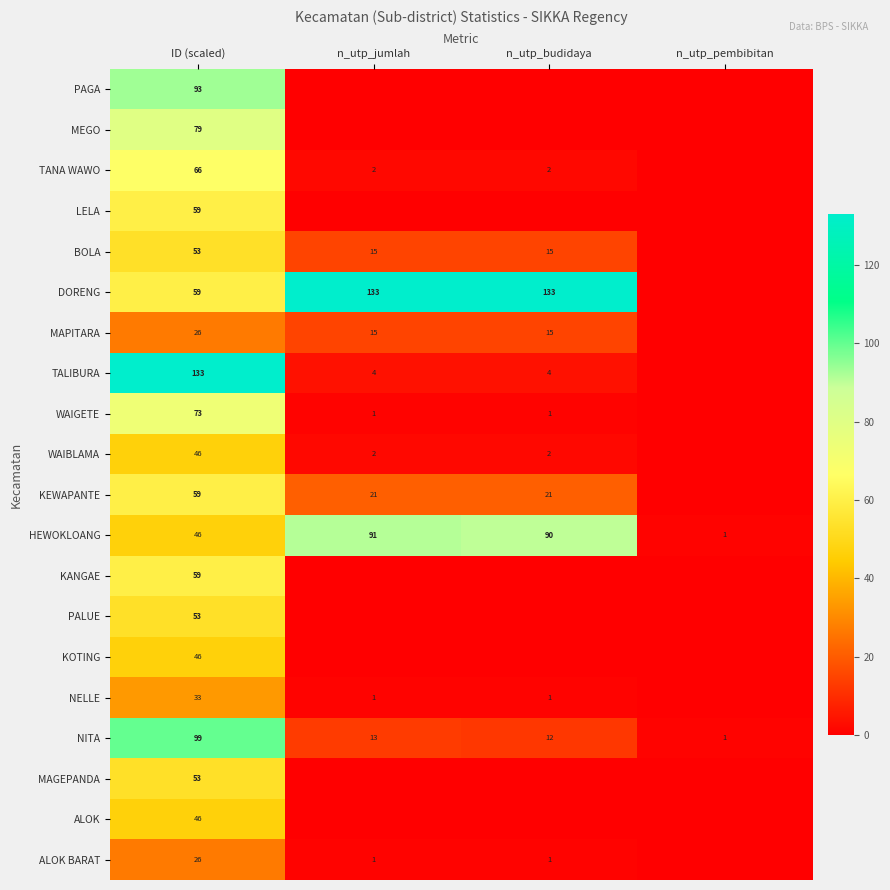

What is the difference between the MAPITARA values at n_utp_budidaya and ID (scaled)?

11